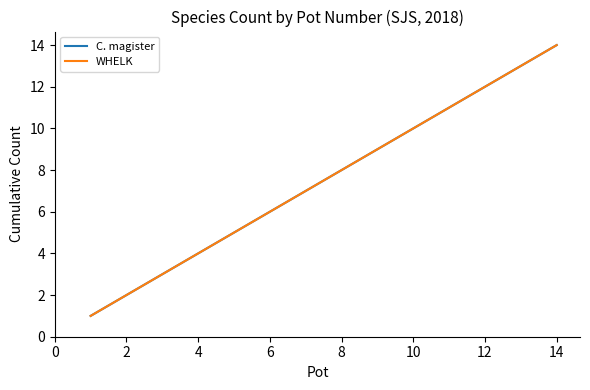

True or false: C. magister and WHELK intersect in this chart.

False